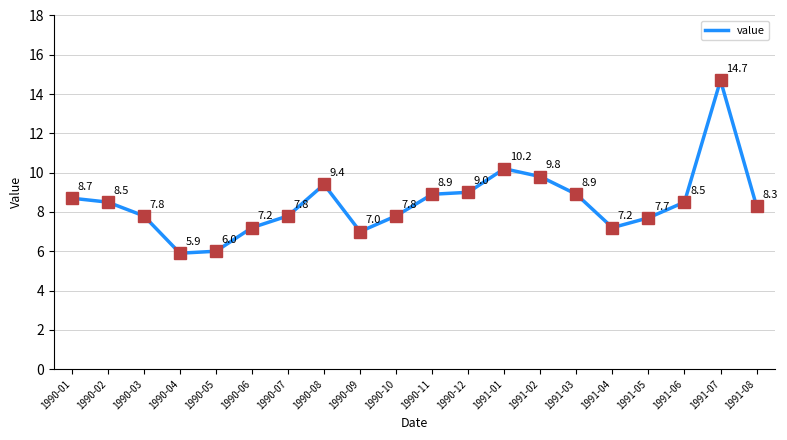

At which category does the chart reach its peak across all series?

1991-07